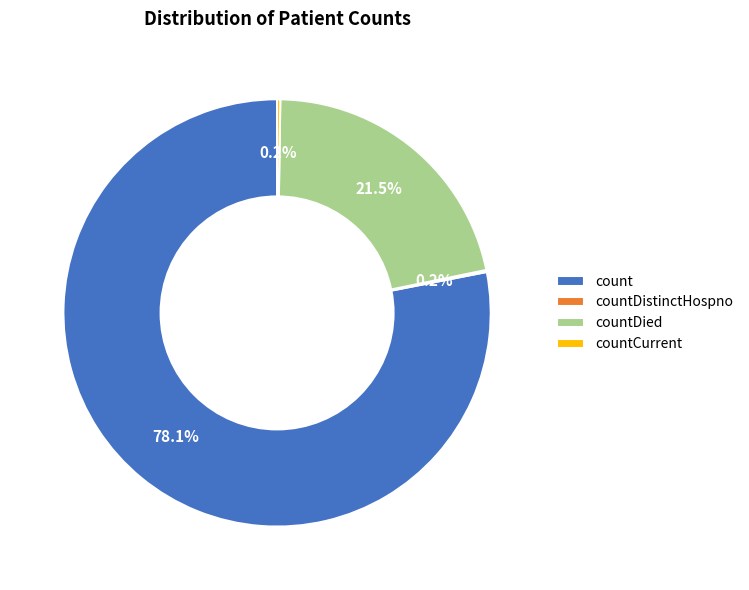

Which slice is the largest?

count